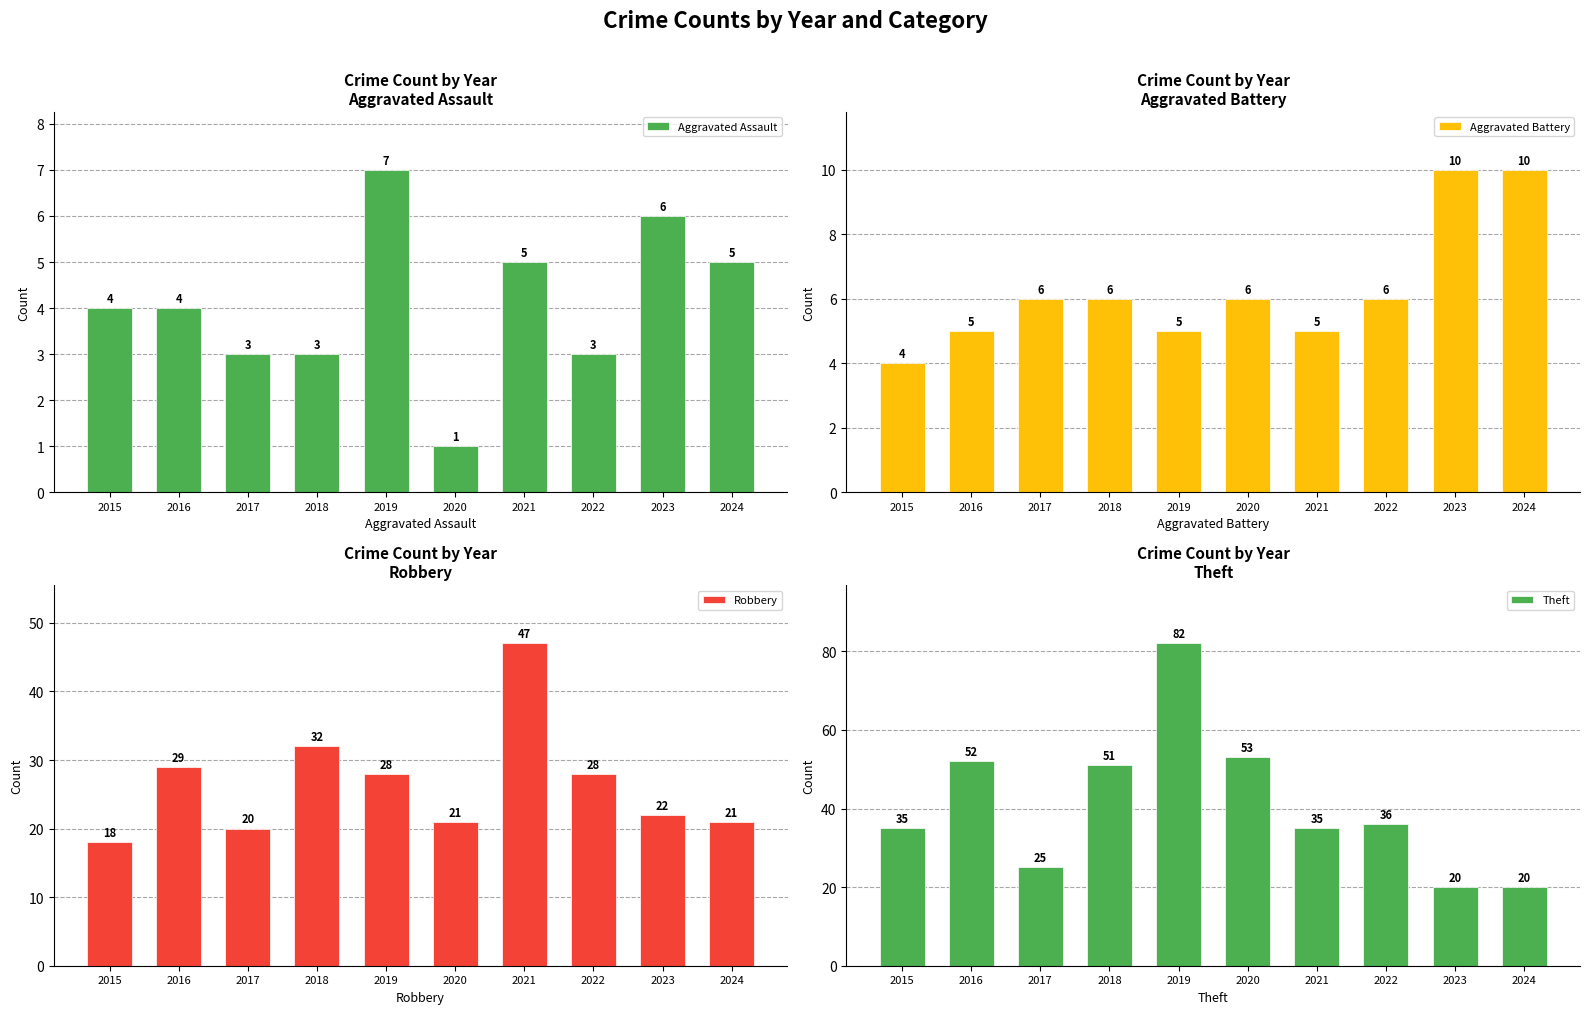

The value of Robbery at 2015 is 27. True or false?

False